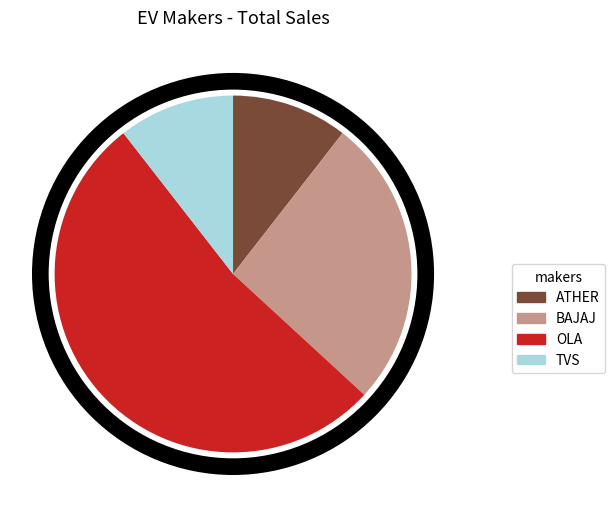

Which category has the biggest portion of the pie?

OLA